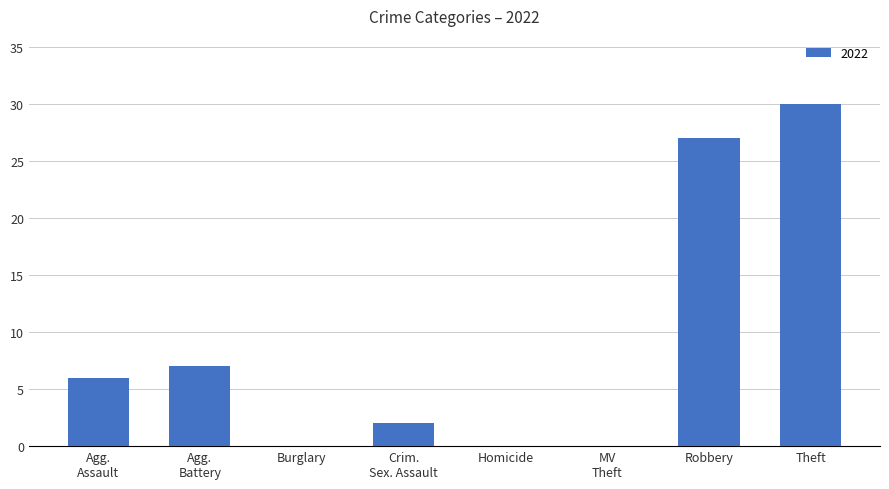

The chart shows a value of 47 at Theft. True or false?

False